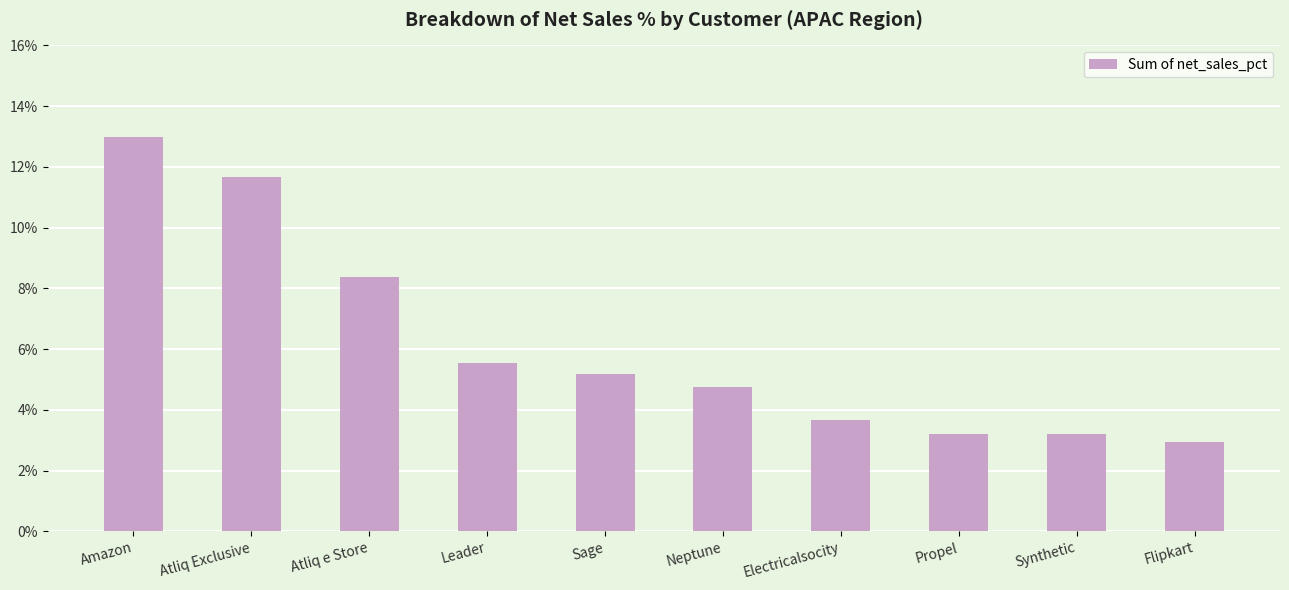

Between Atliq Exclusive and Synthetic, which is larger?

Atliq Exclusive